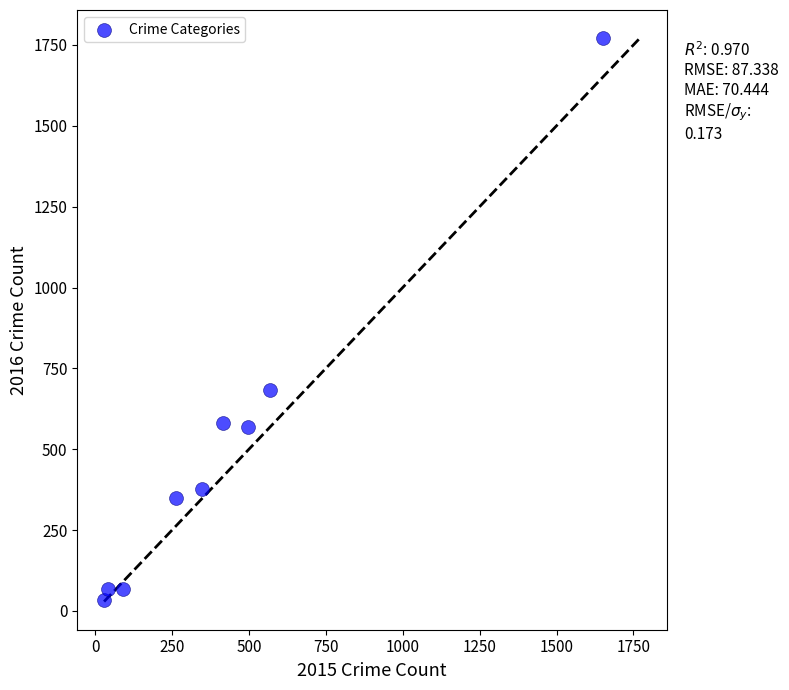

What is the range of Y values (max minus min)?

1737